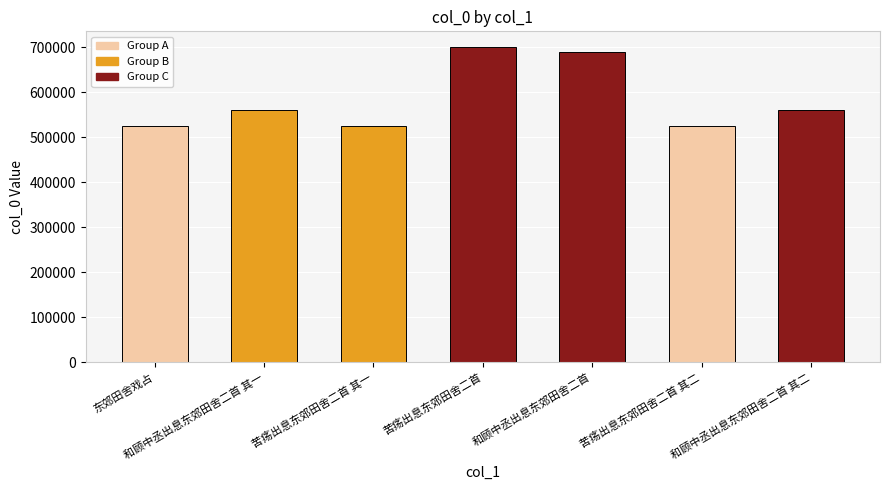

Which has a higher value, 苦疡出息东郊田舍二首 or 和顾中丞出息东郊田舍二首 其一?

苦疡出息东郊田舍二首